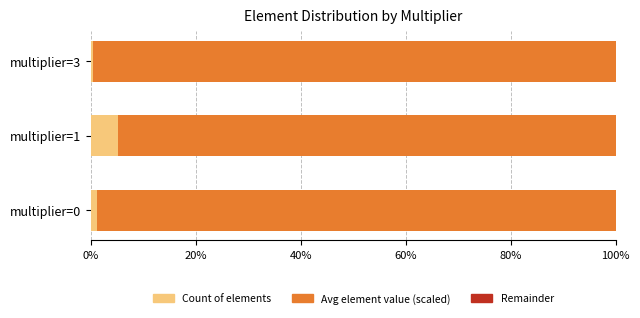

What is the highest value of the Count of elements series?

5.1